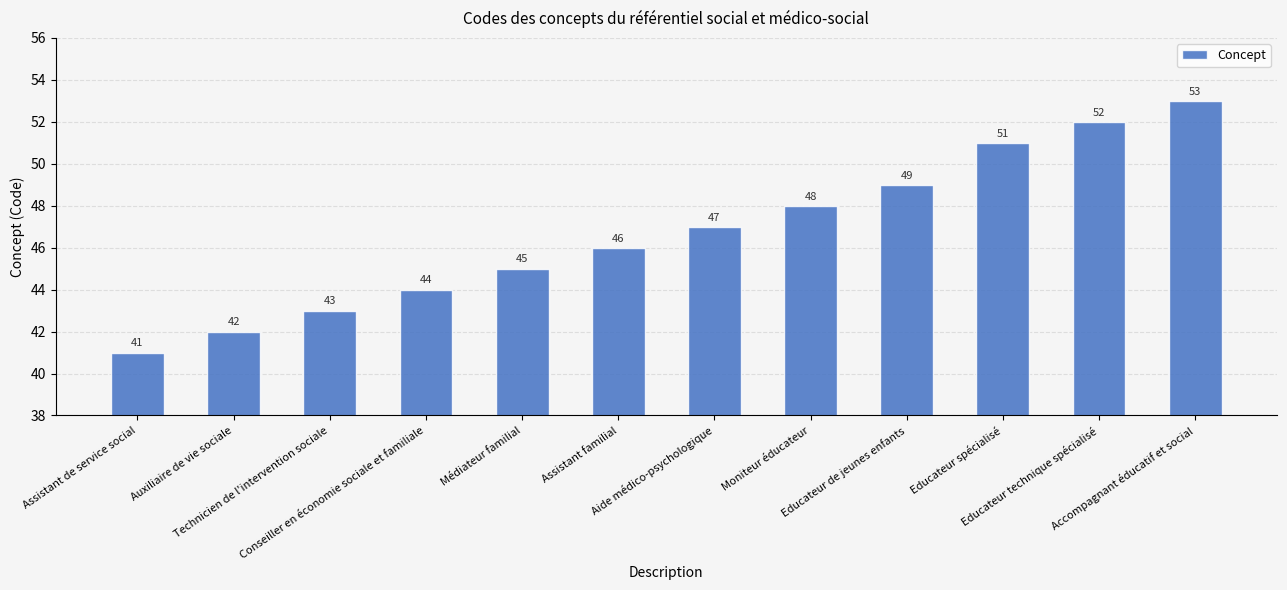

Read the value at Aide médico-psychologique.

47